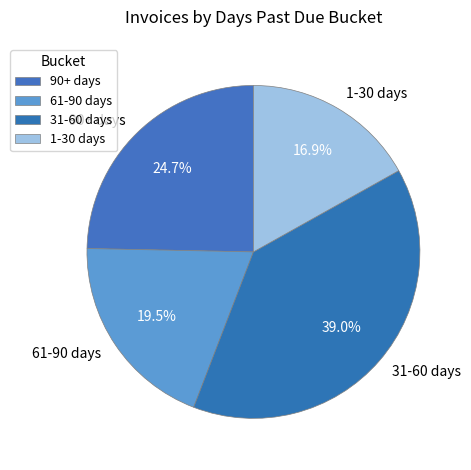

Which category has the smallest portion of the pie?

1-30 days